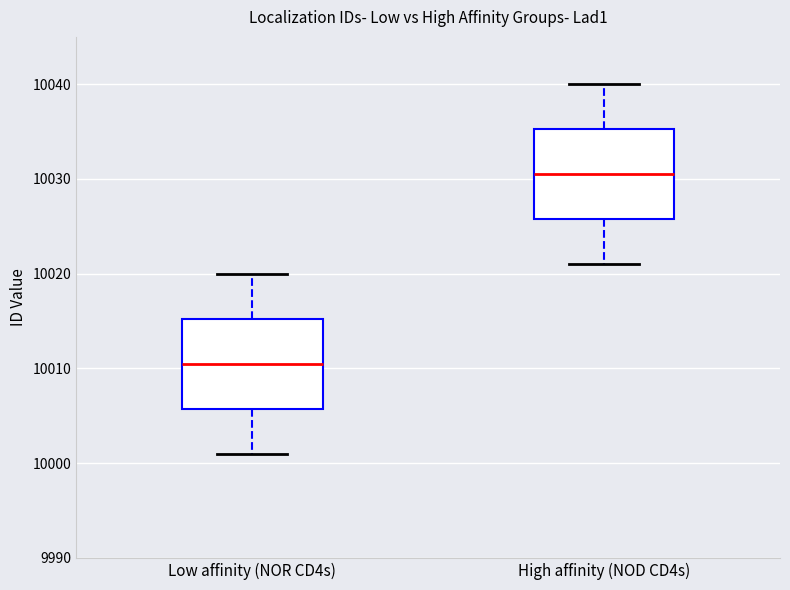

Which box has the highest median line?

High affinity (NOD CD4s)